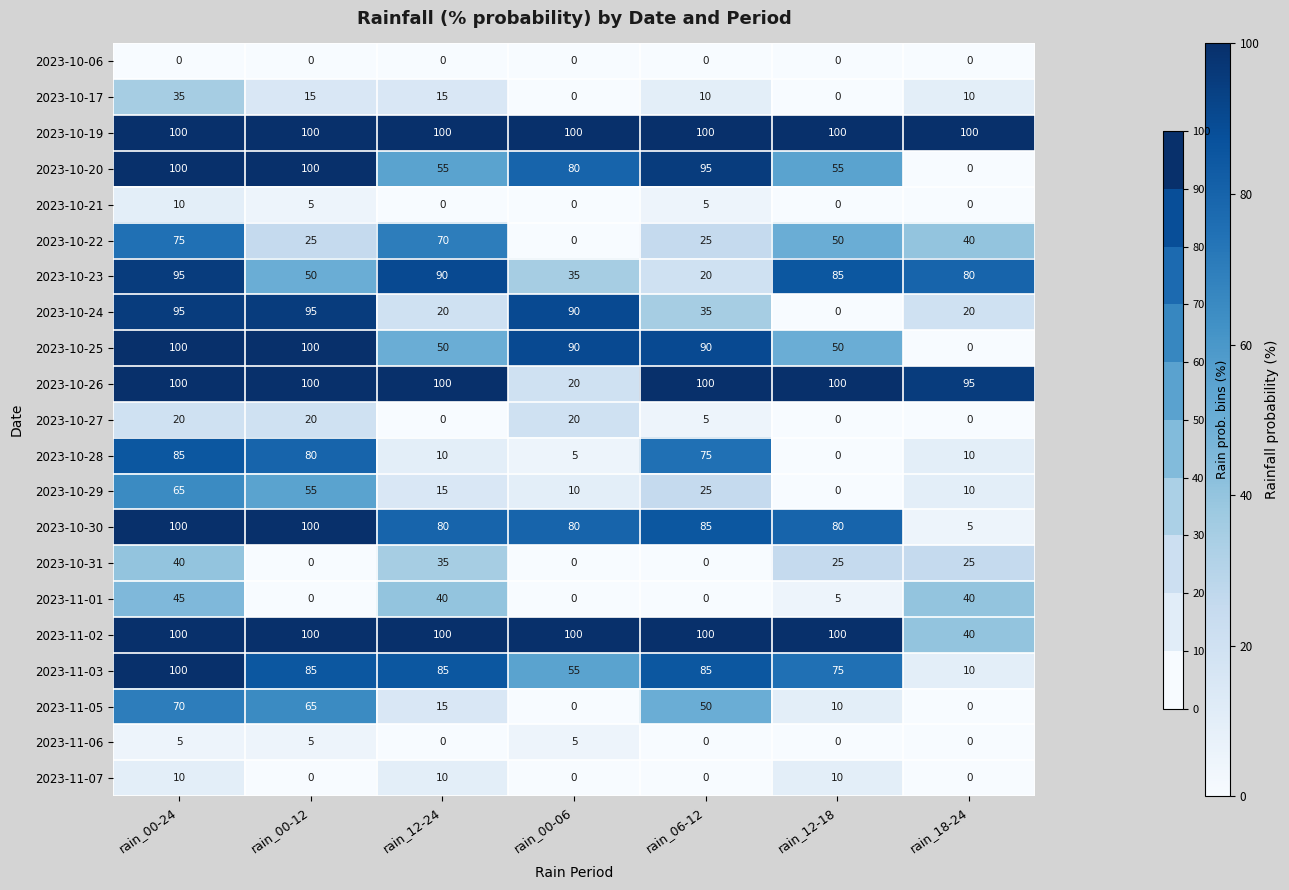

What is the spread (max minus min) of values at rain_12-24?

100